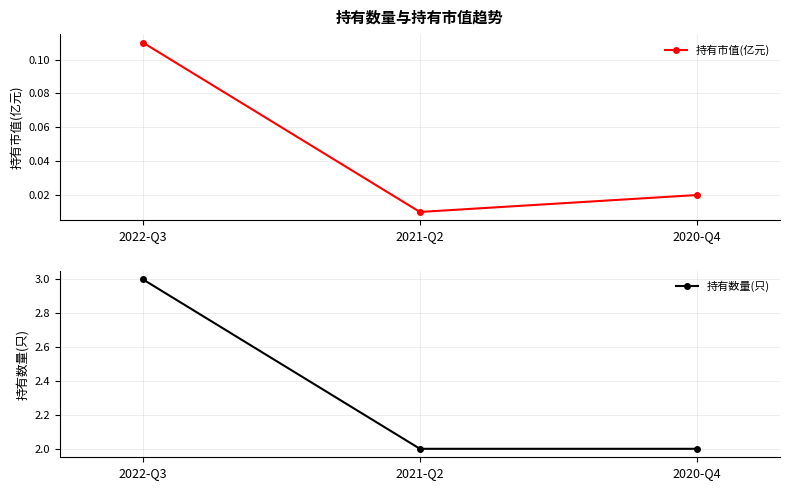

What is the average value of the 持有数量(只) series?

2.3